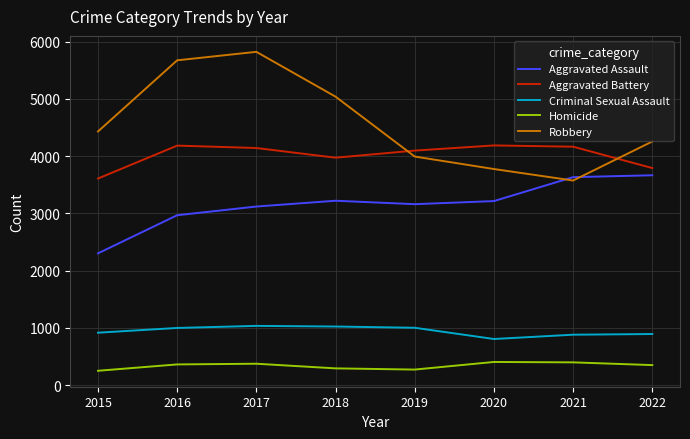

Read the Aggravated Assault value at 2020, to the nearest 50.

3200